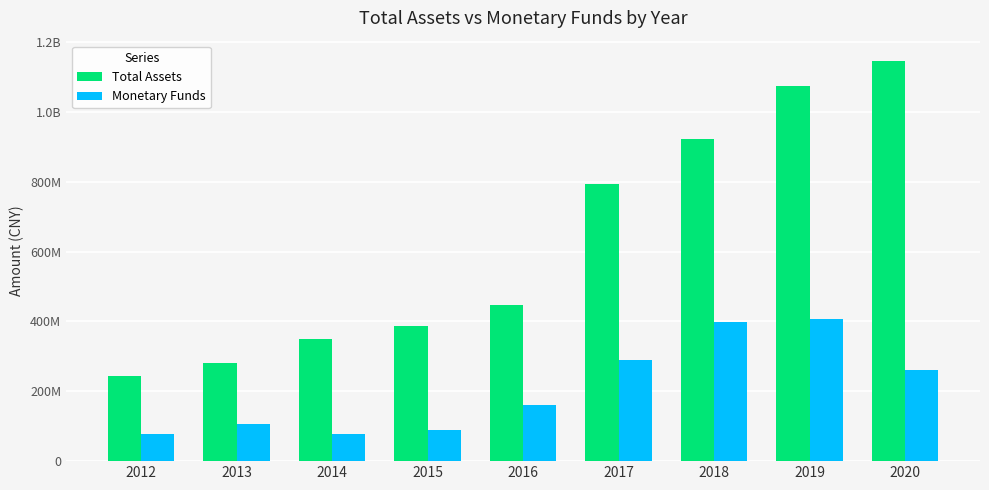

Are the bars horizontal?

No